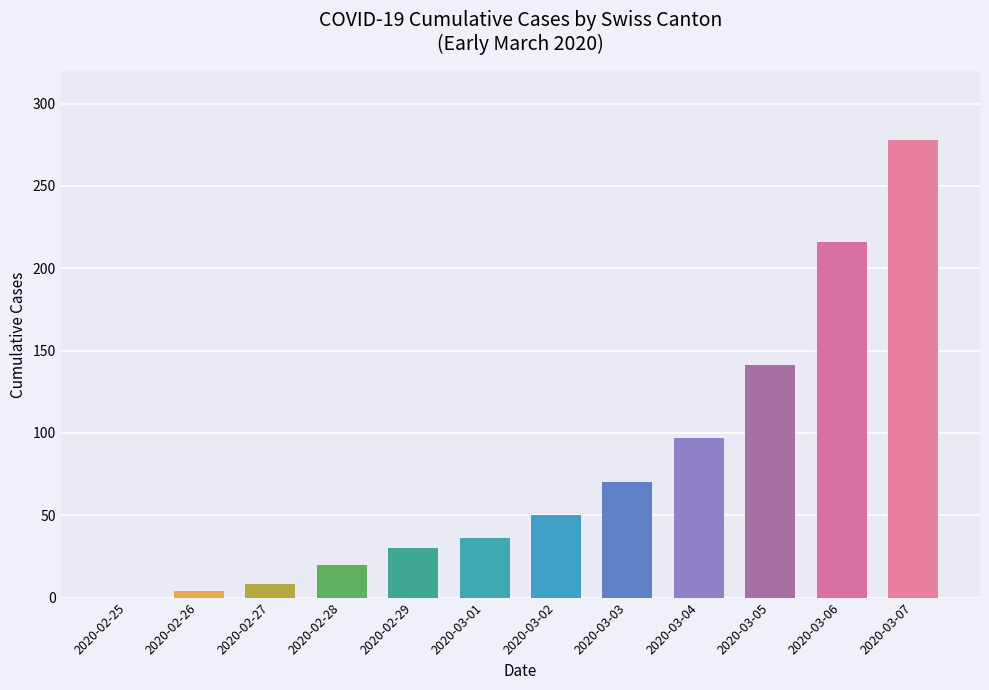

True or false: the data shows 278 at 2020-03-07.

True